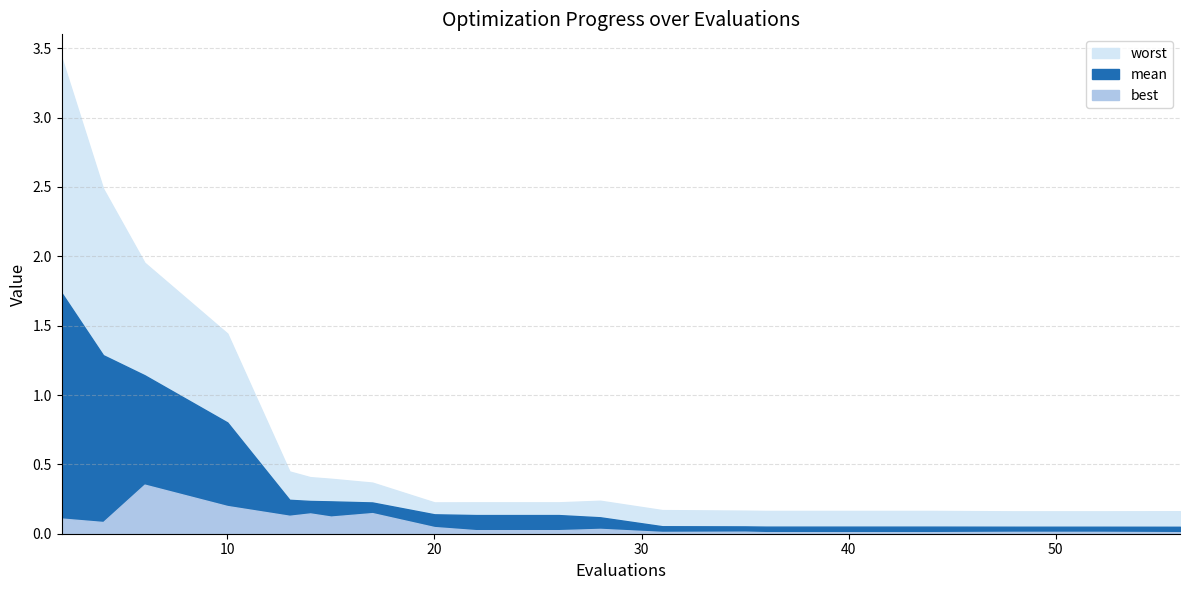

The value of best at 14 is 0.1. True or false?

True